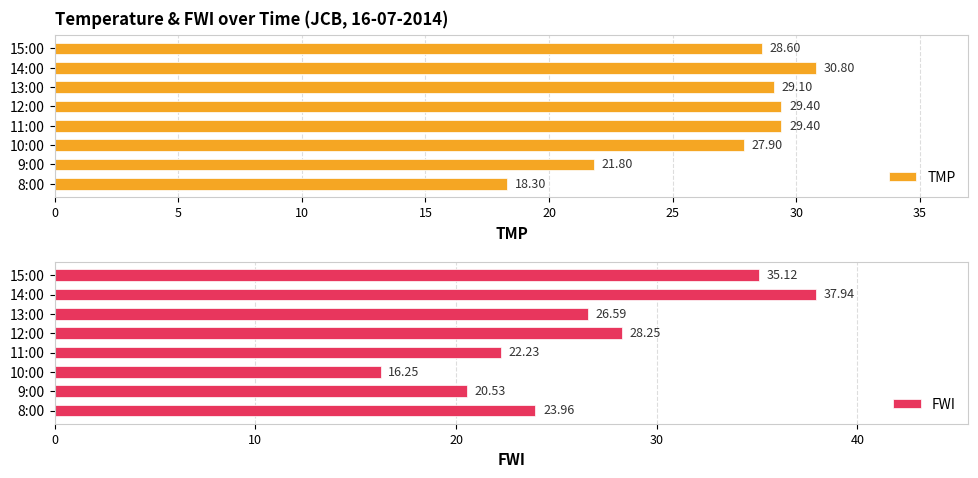

What is the difference between the maximum and minimum values in the TMP series?

12.5